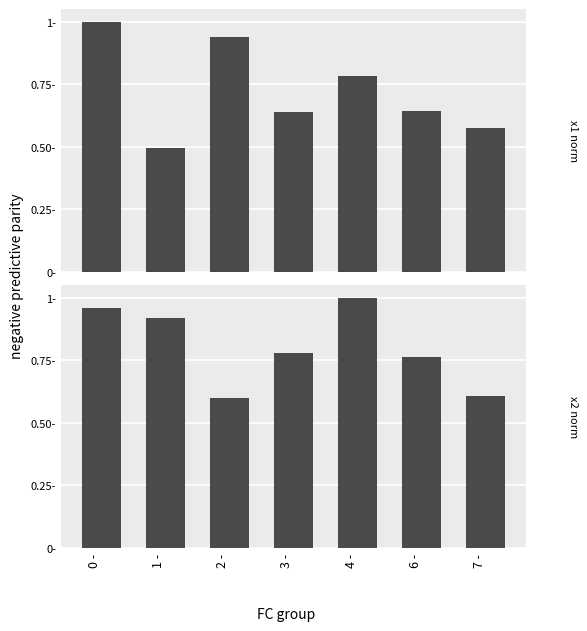

Reading left to right, transcribe all the data shown in this chart.

x1 (norm): 0 -=1.0	1 -=0.5	2 -=0.9	3 -=0.6	4 -=0.8	6 -=0.6	7 -=0.6
x2 (norm): 0 -=1.0	1 -=0.9	2 -=0.6	3 -=0.8	4 -=1.0	6 -=0.8	7 -=0.6